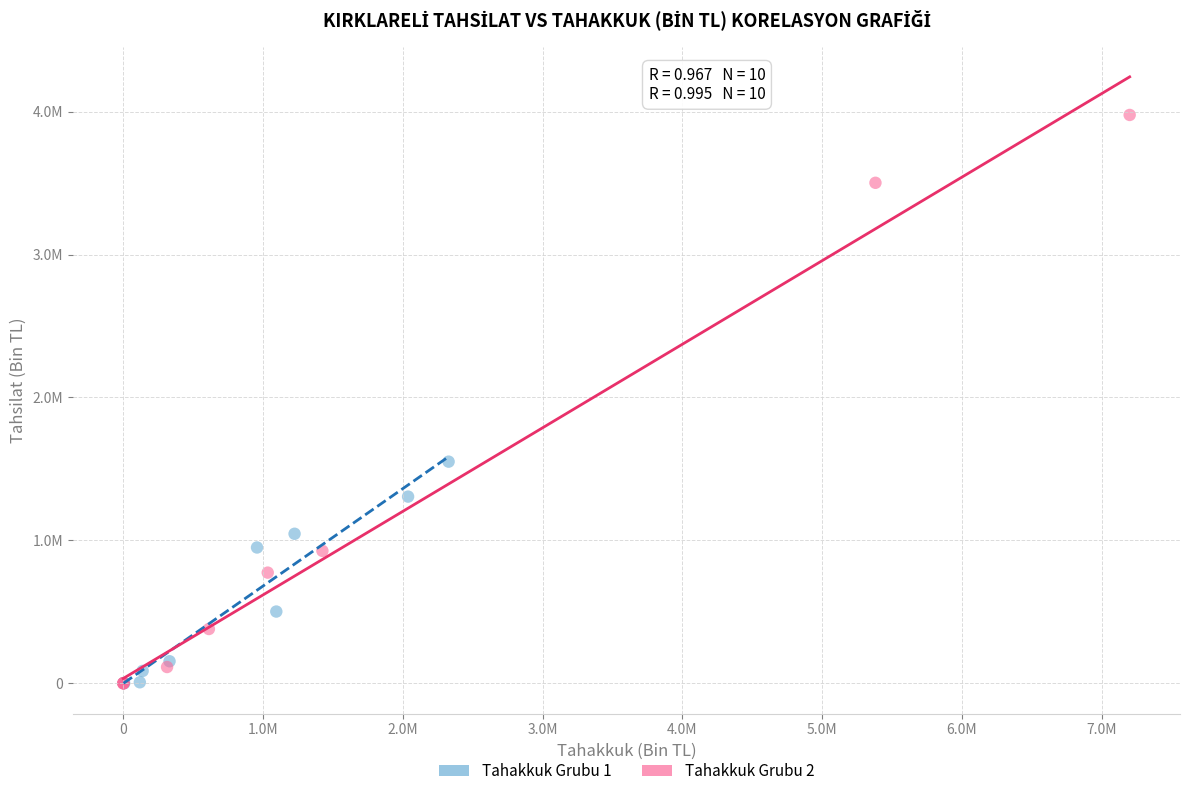

What are all the series names shown in the legend?

Tahakkuk Grubu 1, Tahakkuk Grubu 2